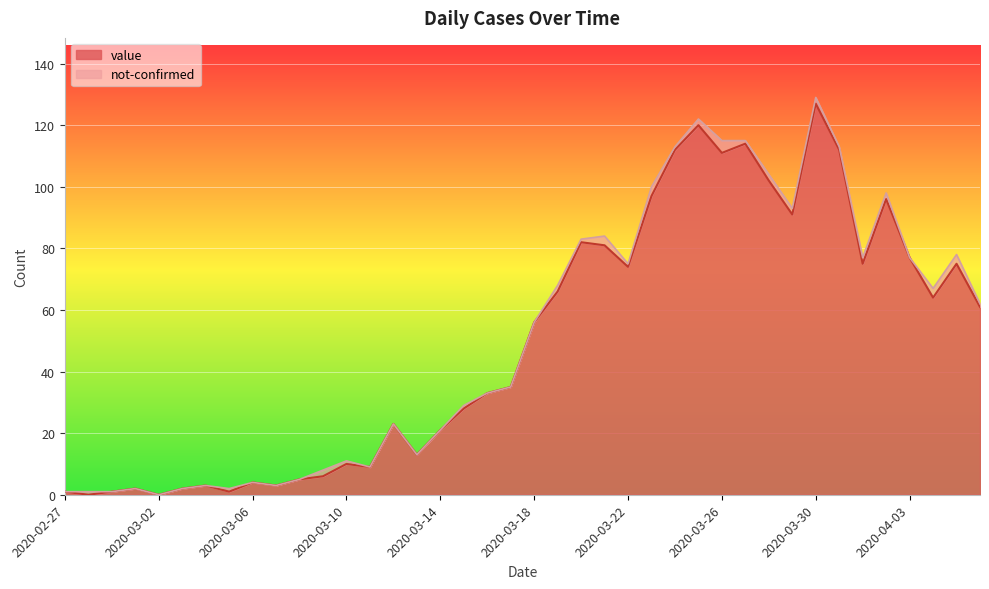

What is the label of the 39th point from the right?

2020-02-28